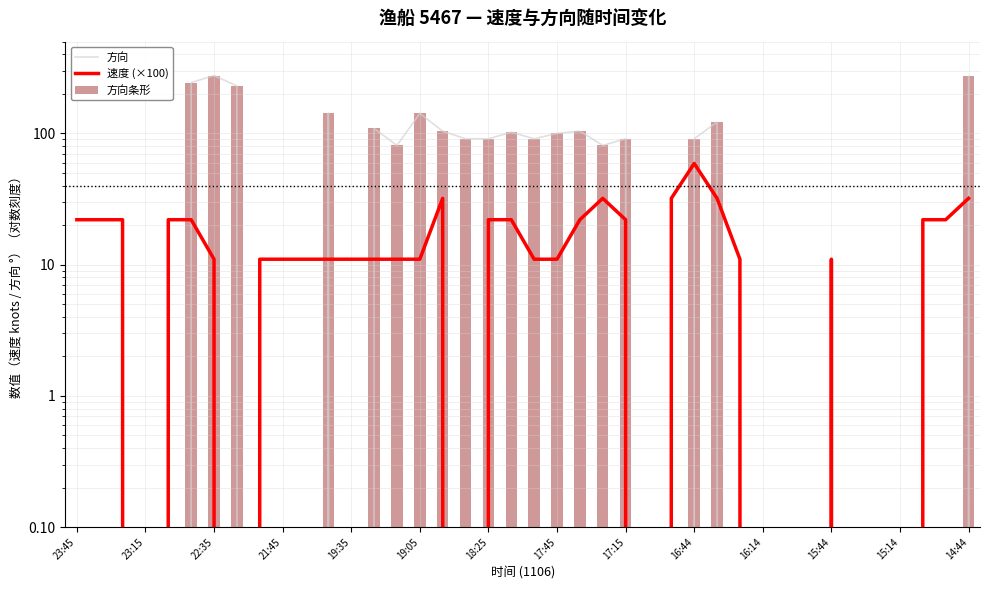

Which series has the largest total across all categories?

方向